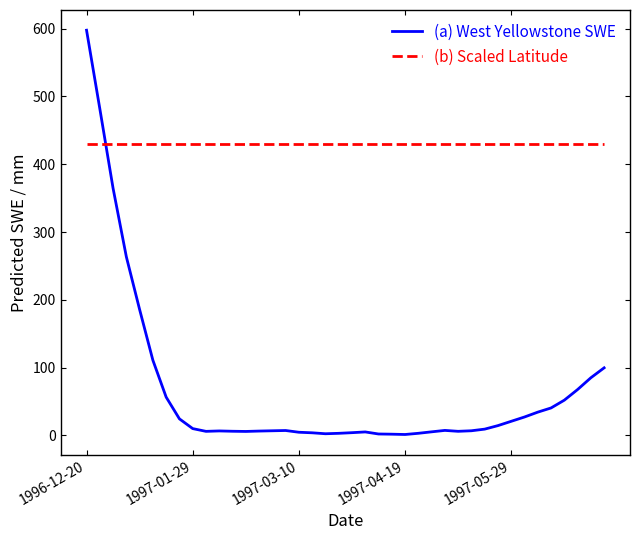

What is the maximum value for (a) West Yellowstone SWE?

597.7